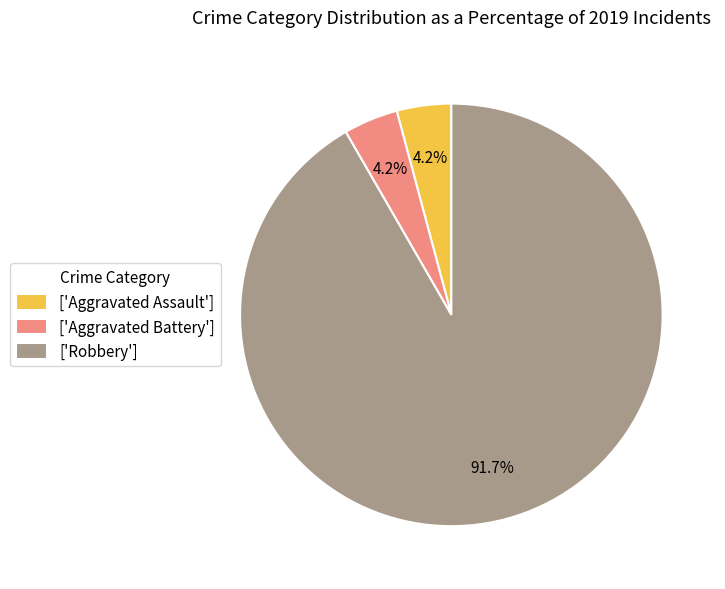

What is the largest slice in the pie chart?

['Robbery']